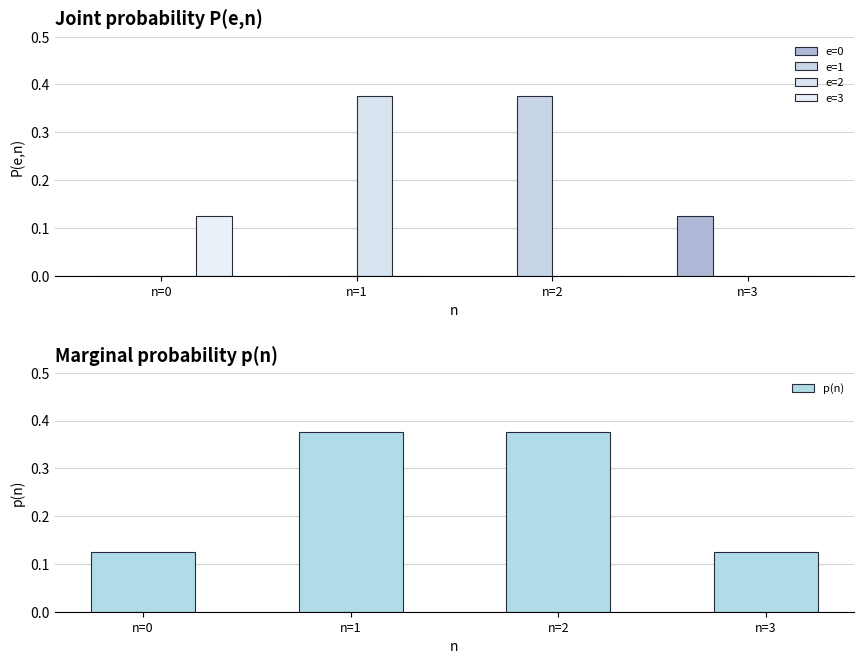

What is the average value of the e=2 series?

0.1